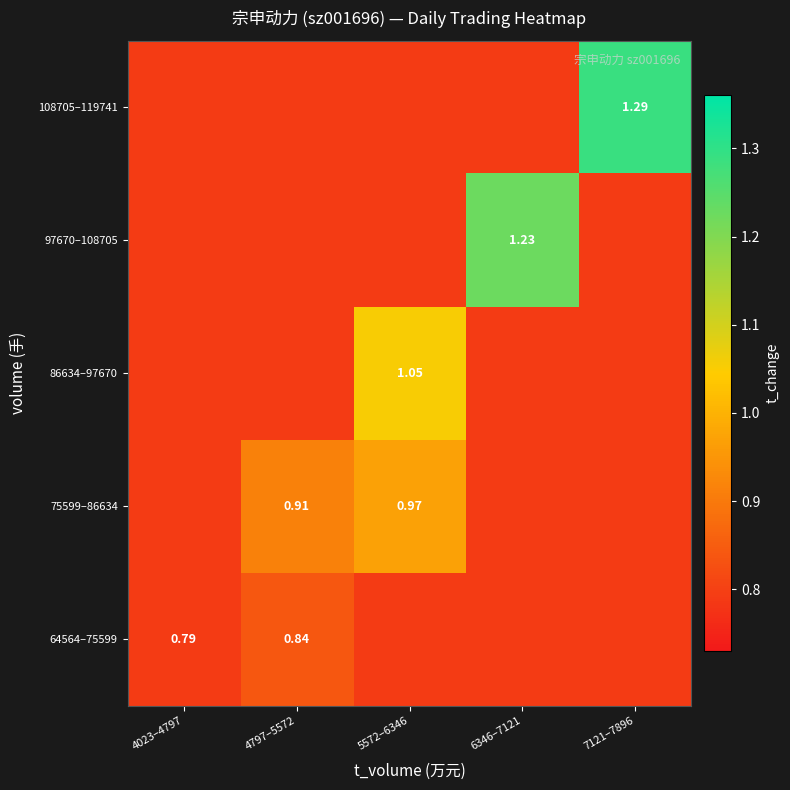

Which series has the widest spread of values?

108705–119741